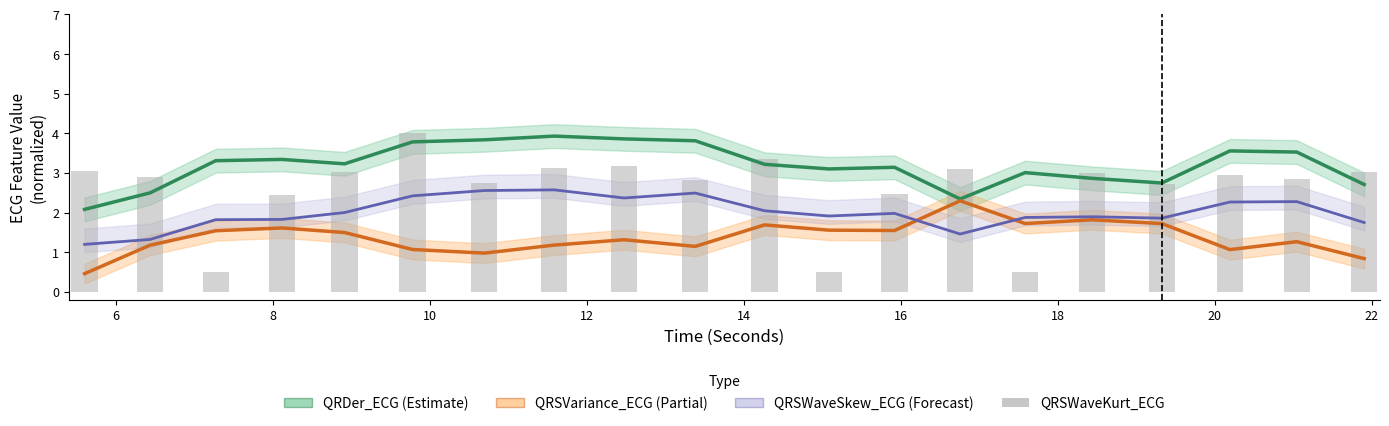

Which series has the largest total across all categories?

QRDer_ECG (Estimate)